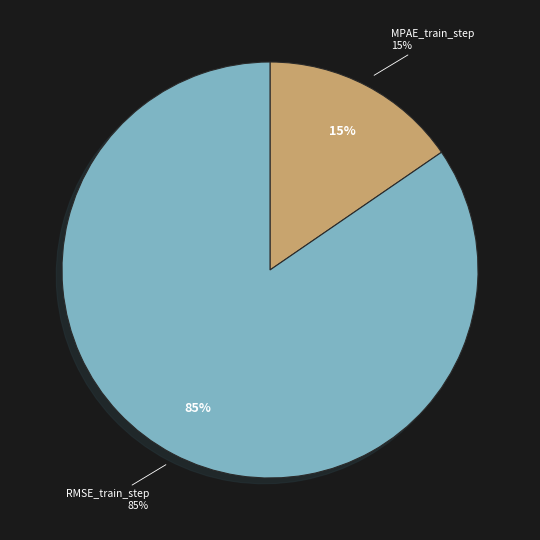

What portion of the pie excludes MPAE_train_step?

84.6%